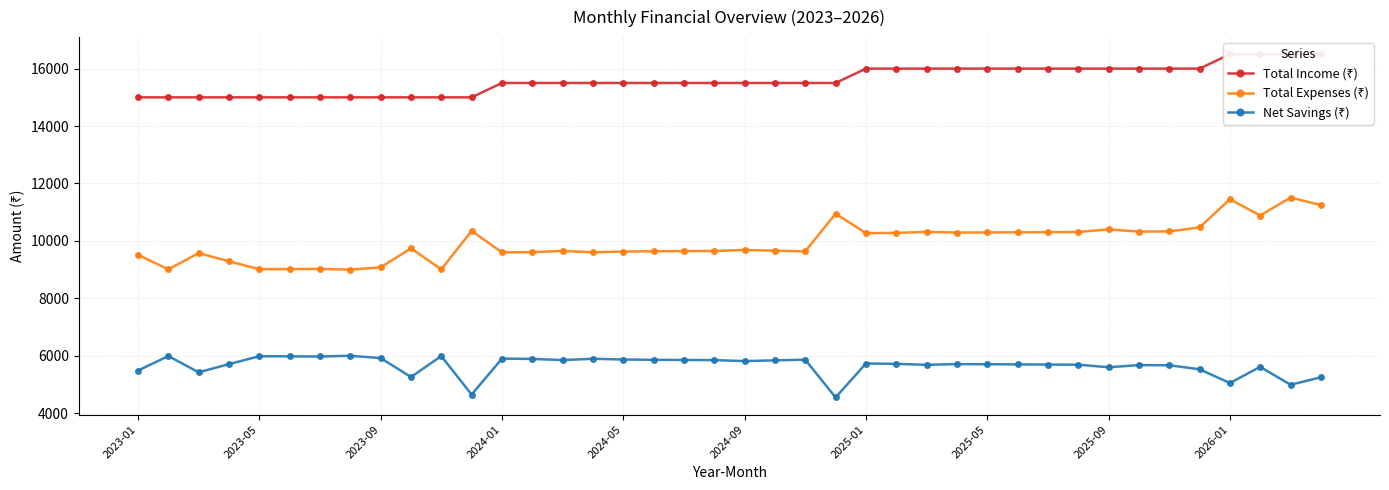

What is the minimum value for Total Income (₹)?

15000